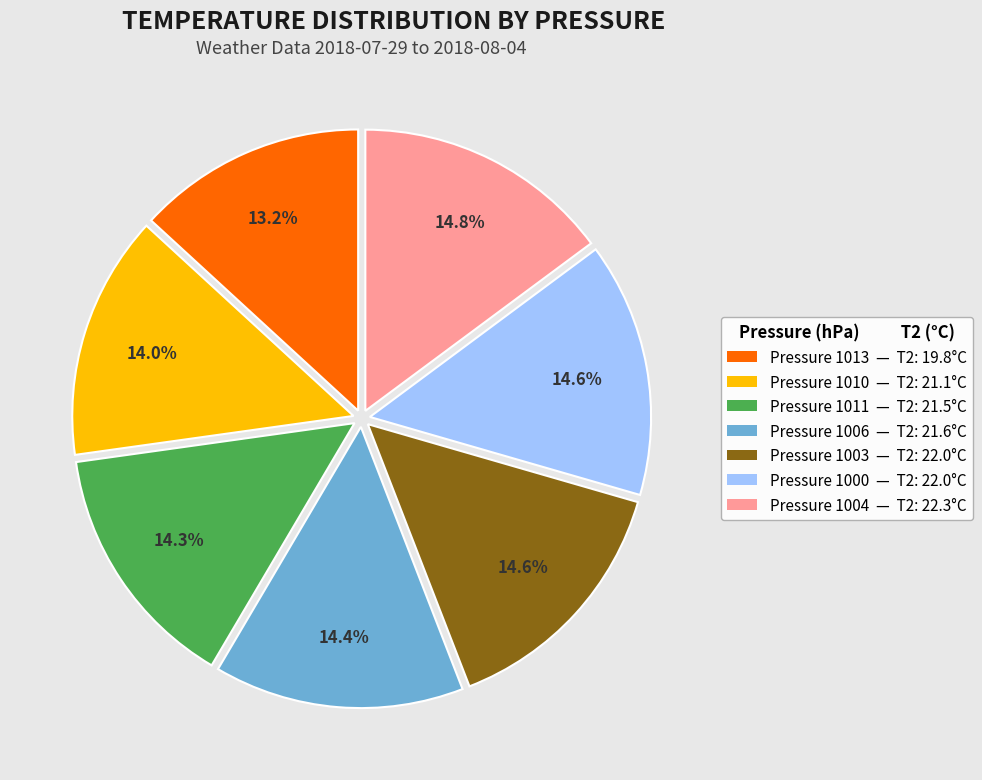

What is the ratio of the value at Pressure 1010 — T2: 21.1°C to the value at Pressure 1004 — T2: 22.3°C?

0.9